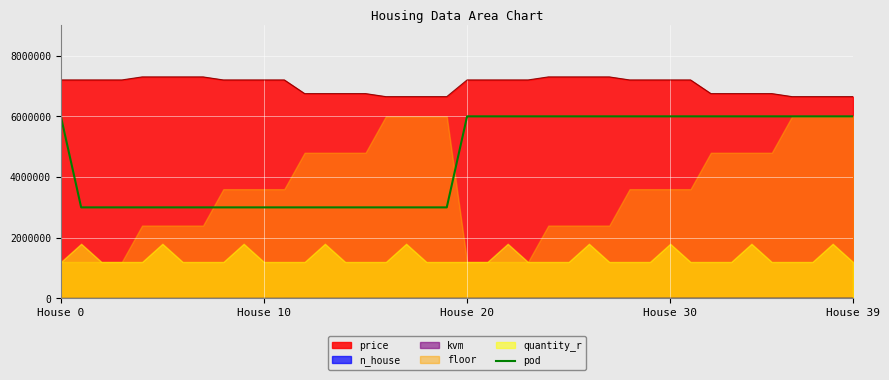

What is the average value?

4575000